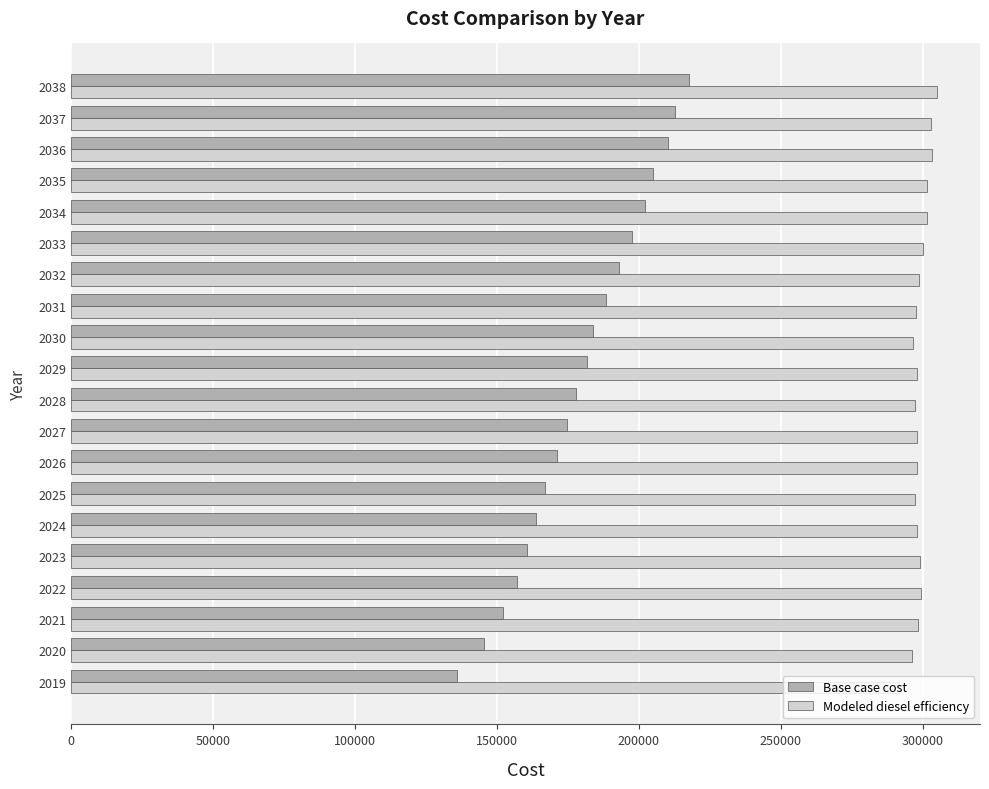

What are all the series names shown in the legend?

Base case cost, Modeled diesel efficiency